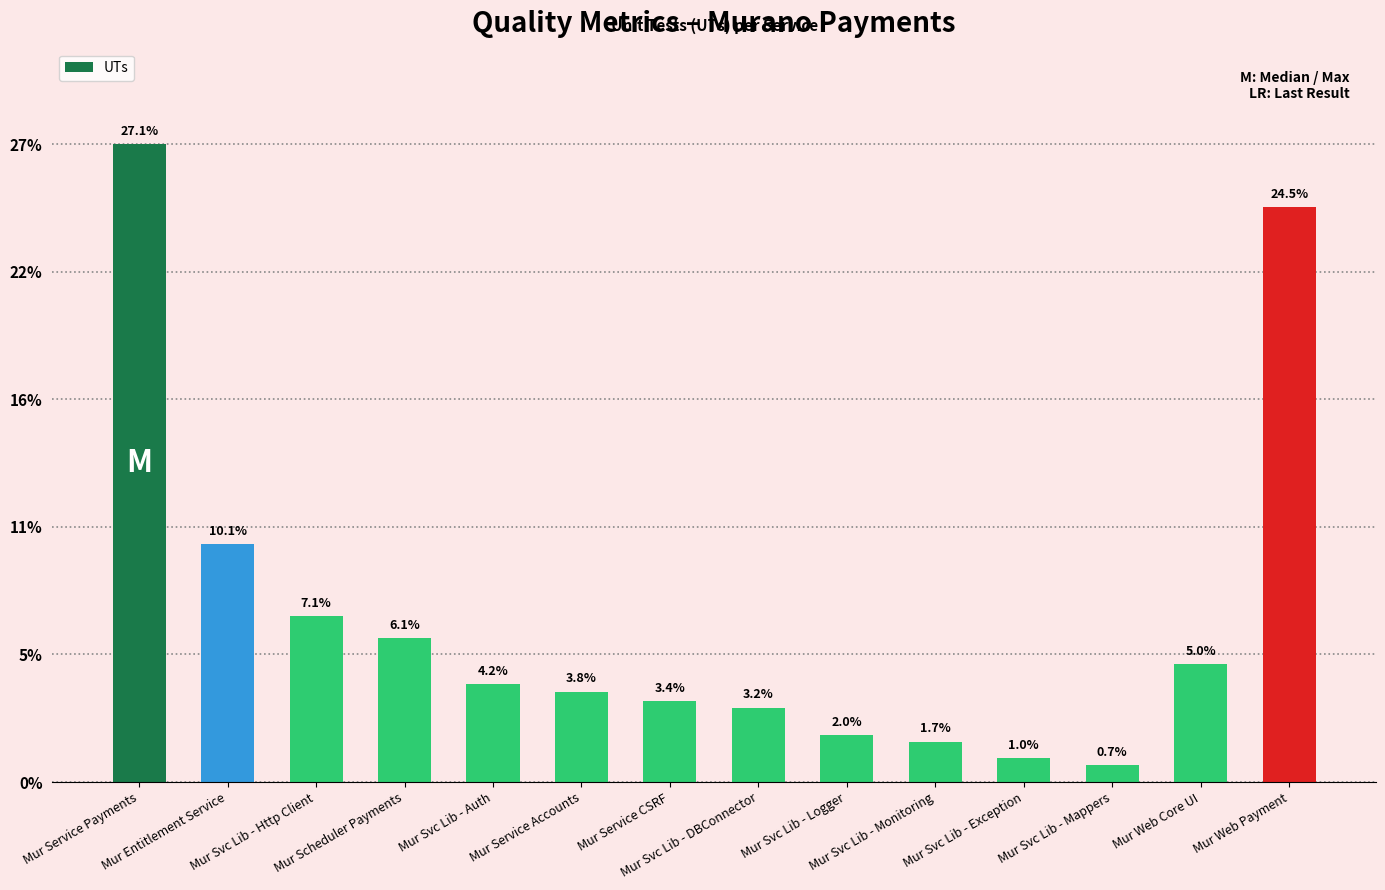

Does the chart contain any negative values?

No